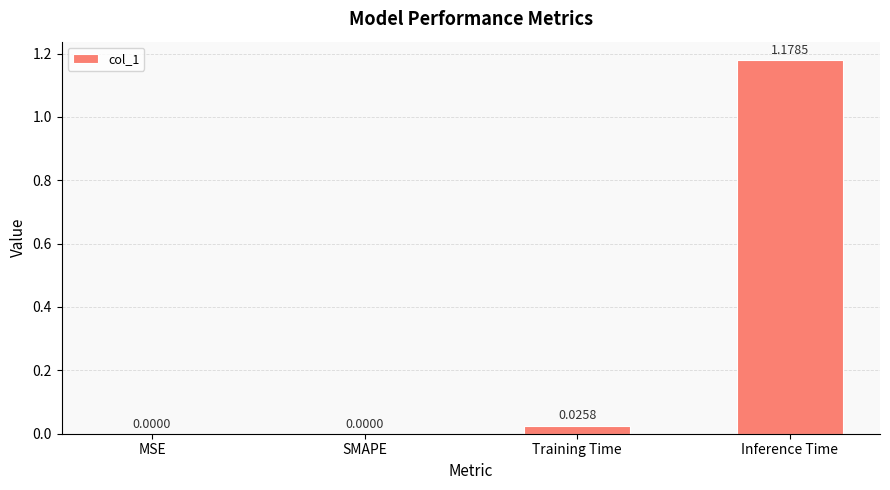

Which category has the highest value across all series?

Inference Time